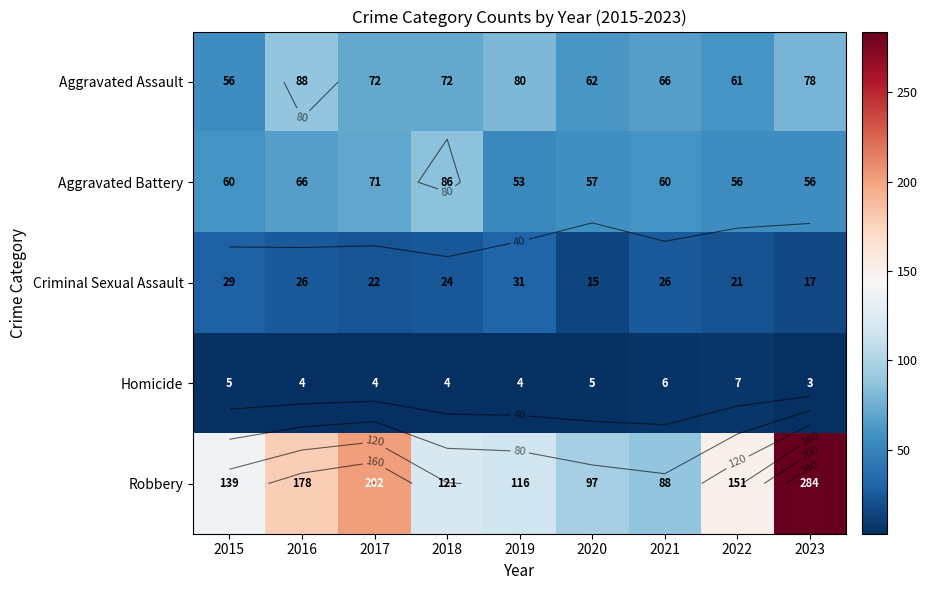

What is the minimum value shown in the chart?

3